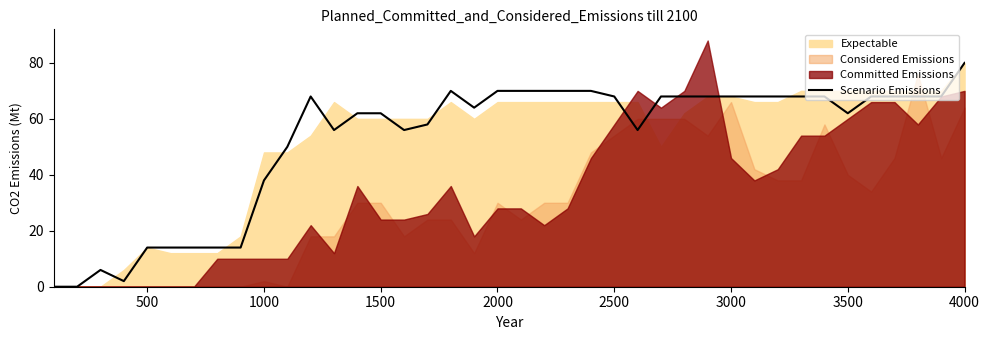

Reading left to right, extract all data points from this chart.

0	0	6	2	14	14	14	14	14	38	50	68	56	62	62	56	58	70	64	70	70	70	70	70	68	56	68	68	68	68	68	68	68	68	62	68	68	68	68	80